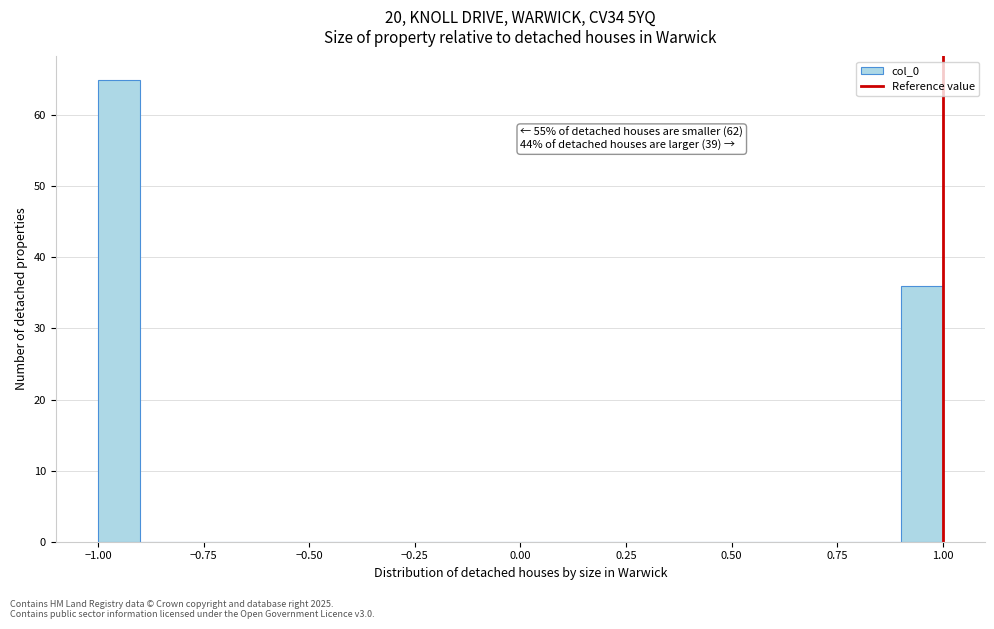

Around what value on the x-axis is the tallest bar? Give the approximate position of its centre, as read against the axis.

-0.95